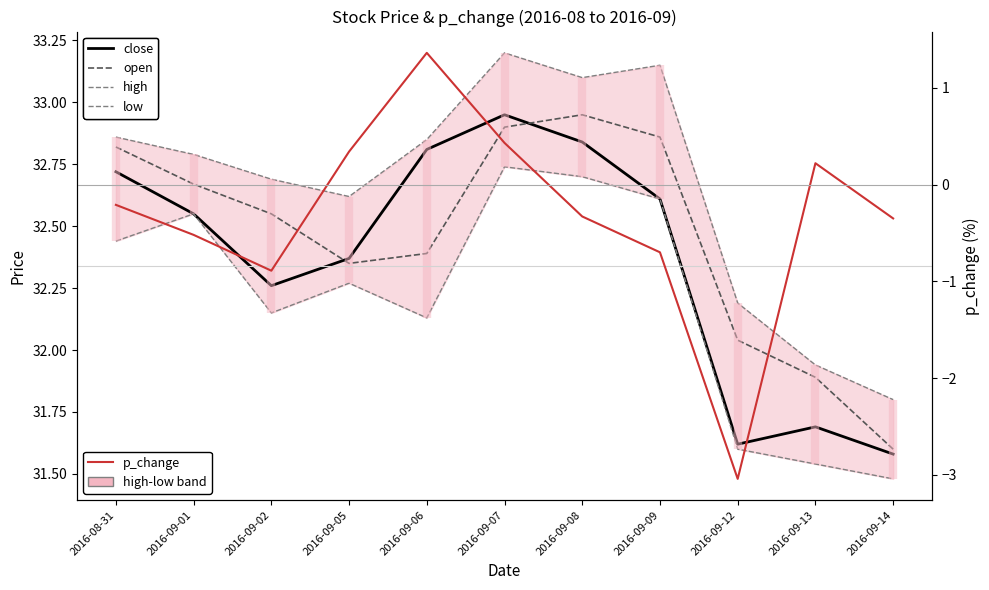

What is the value of the high point at the 10th from the left?

31.9